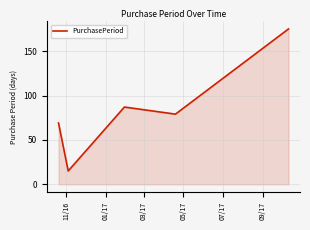

What is the difference between the maximum and second lowest values?

106